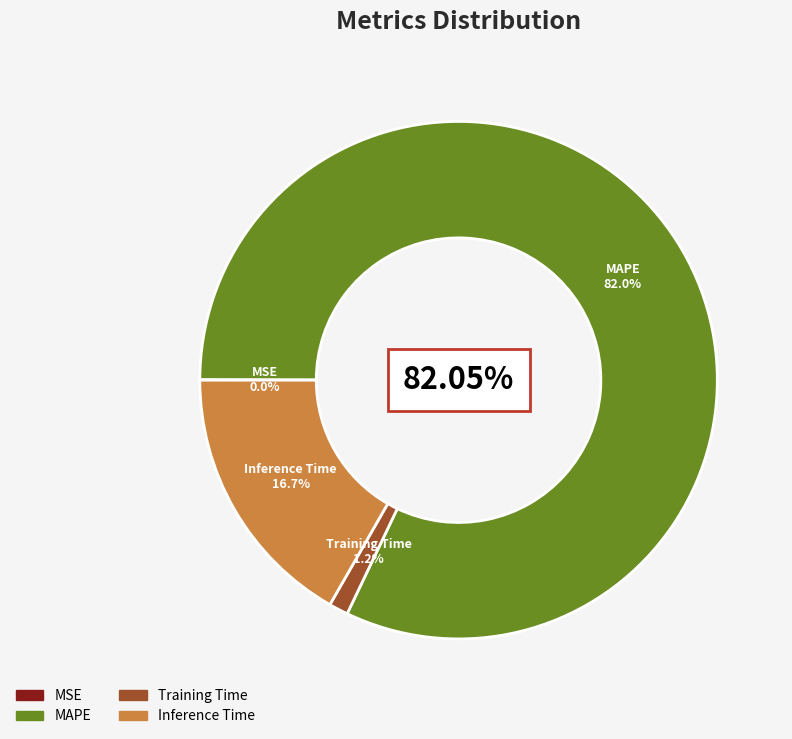

Which slice is the largest?

MAPE